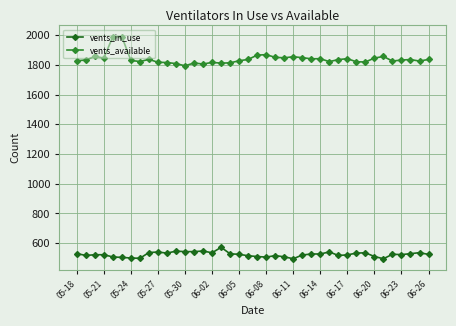

List the series in order of their overall mean, lowest first.

vents_in_use, vents_available